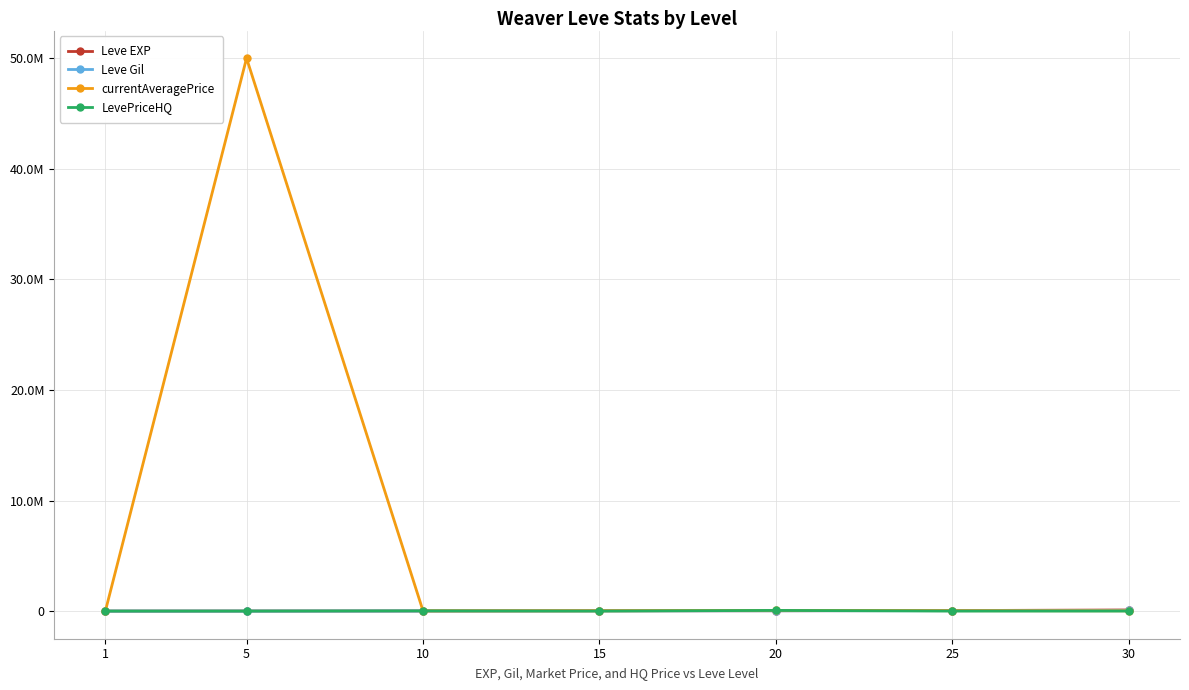

At which label does currentAveragePrice first exceed 30009?

5